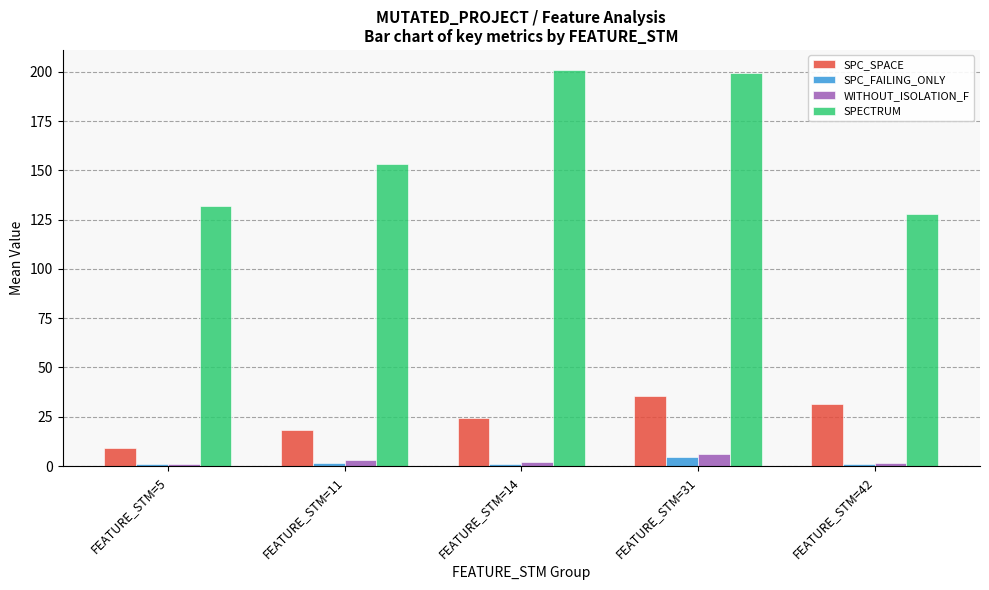

What is the value of the SPC_SPACE bar at the 1st from the left?

9.0